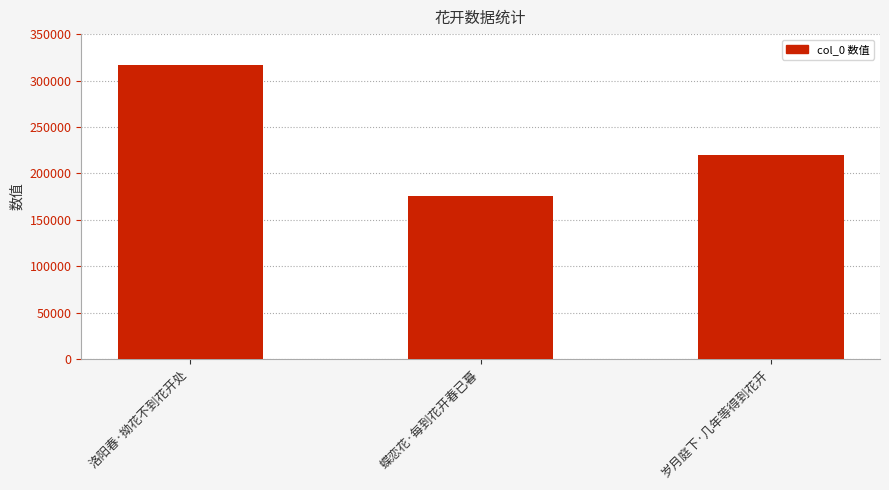

What is the label of the 2nd bar from the right?

蝶恋花·每到花开春已暮